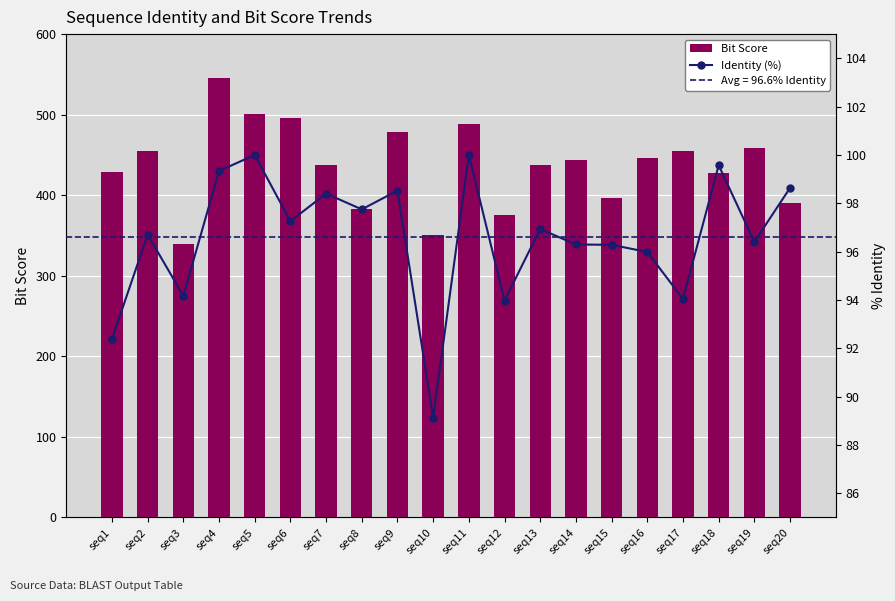

Which series has the widest spread of values?

Bit Score